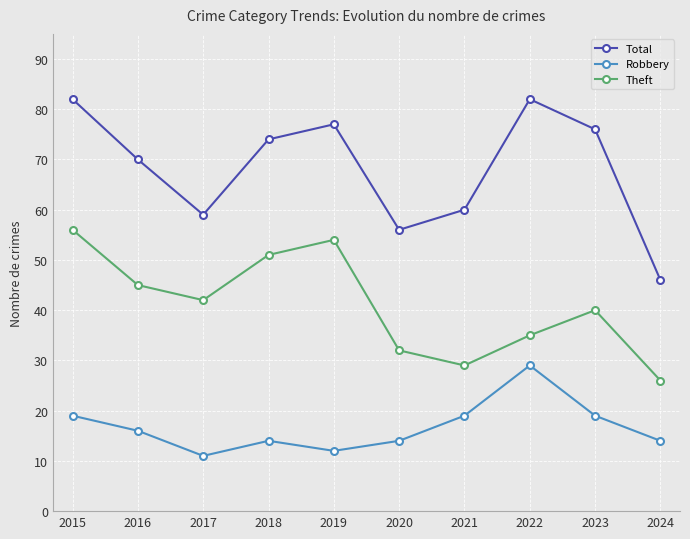

The value of Robbery at 2018 is 24. True or false?

False